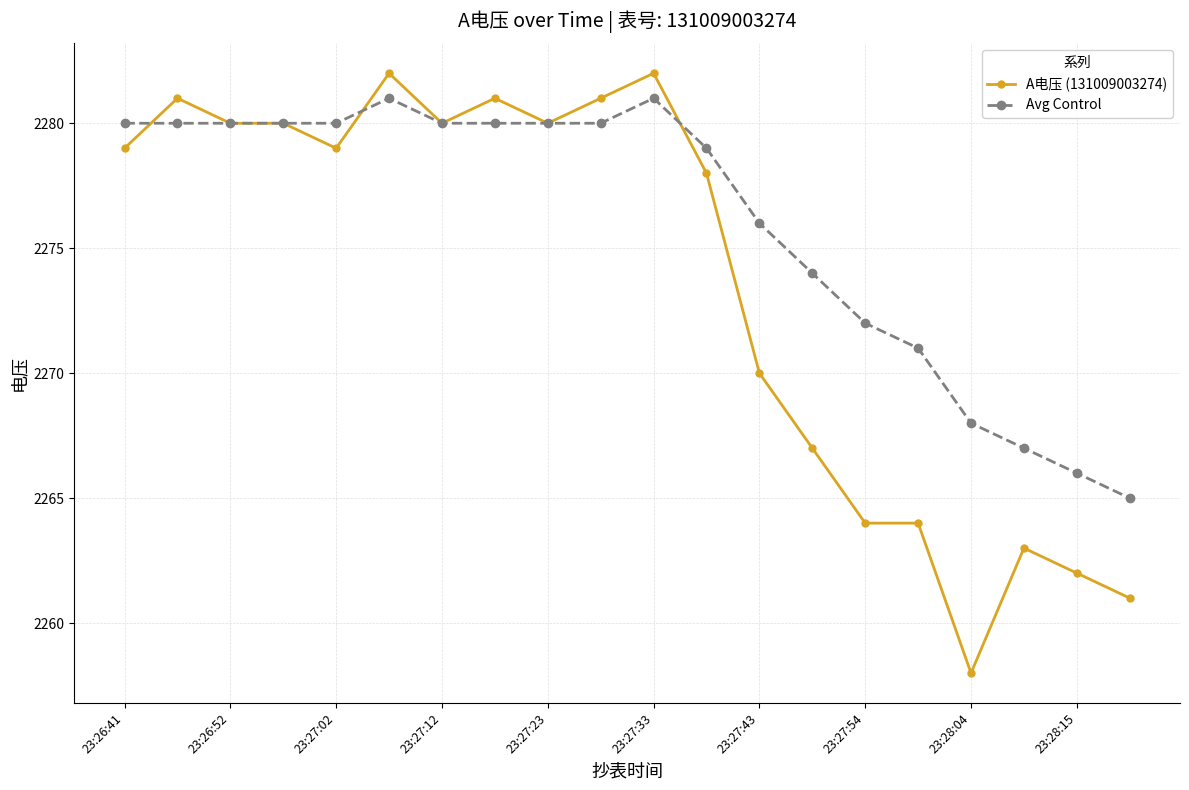

True or false: Avg Control and A电压 (131009003274) intersect in this chart.

True